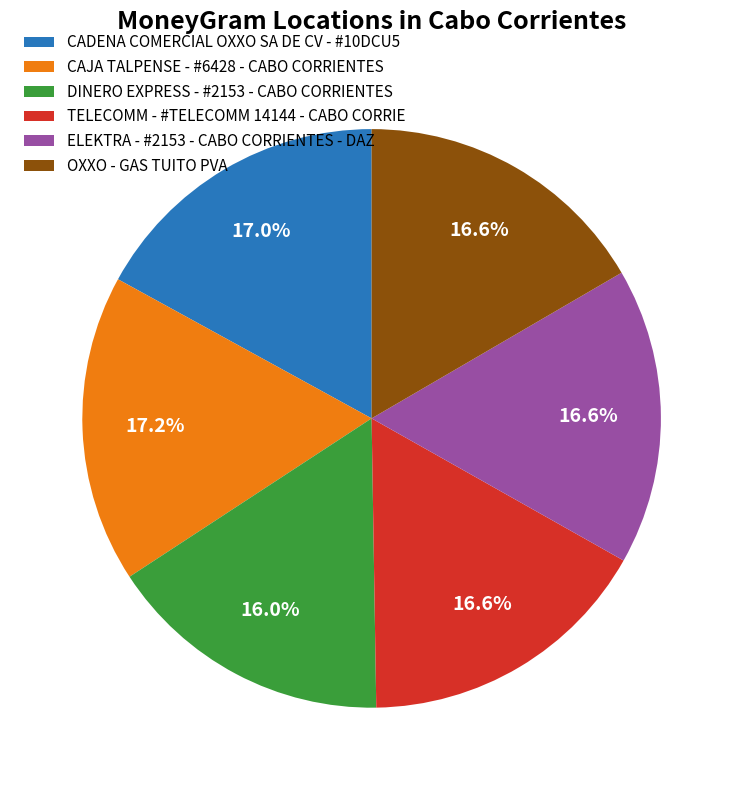

Is it true that DINERO EXPRESS - #2153 - CABO CORRIENTES is 16% of the pie?

True